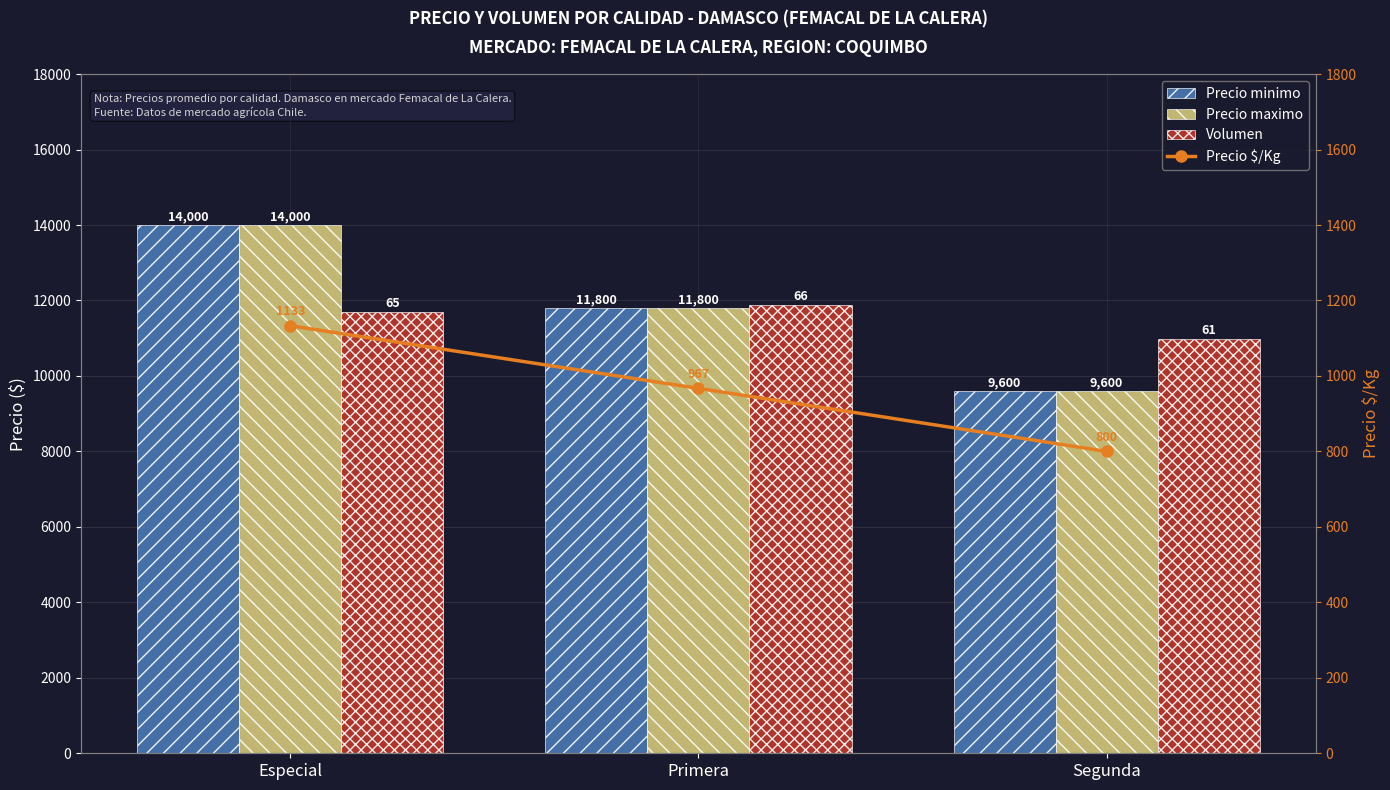

Count the number of data series in this chart.

4